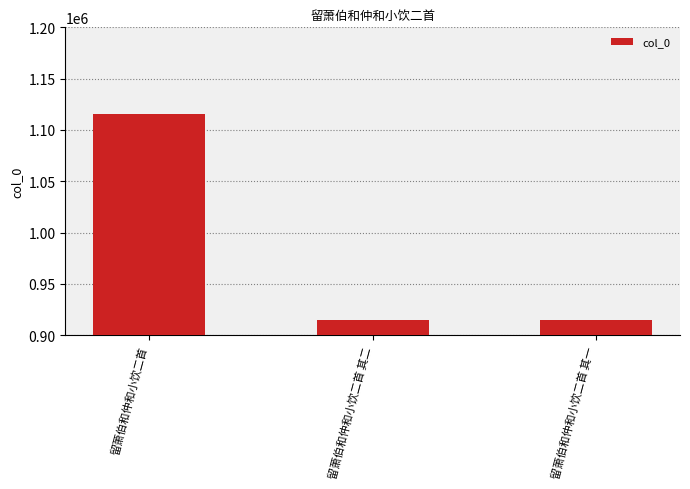

What is the sum of all values?

2944702